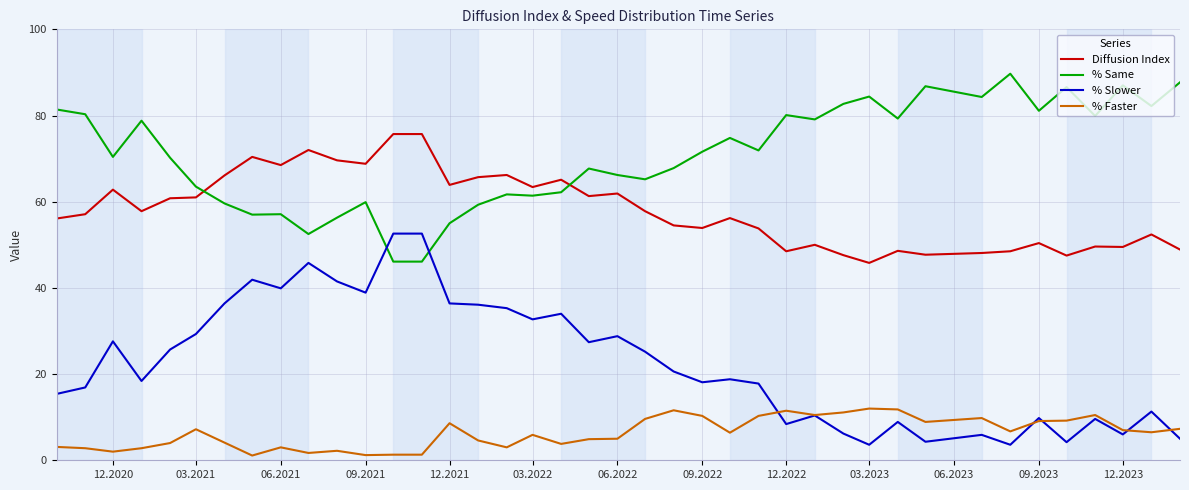

List the series in order of their overall mean, lowest first.

% Faster, % Slower, Diffusion Index, % Same